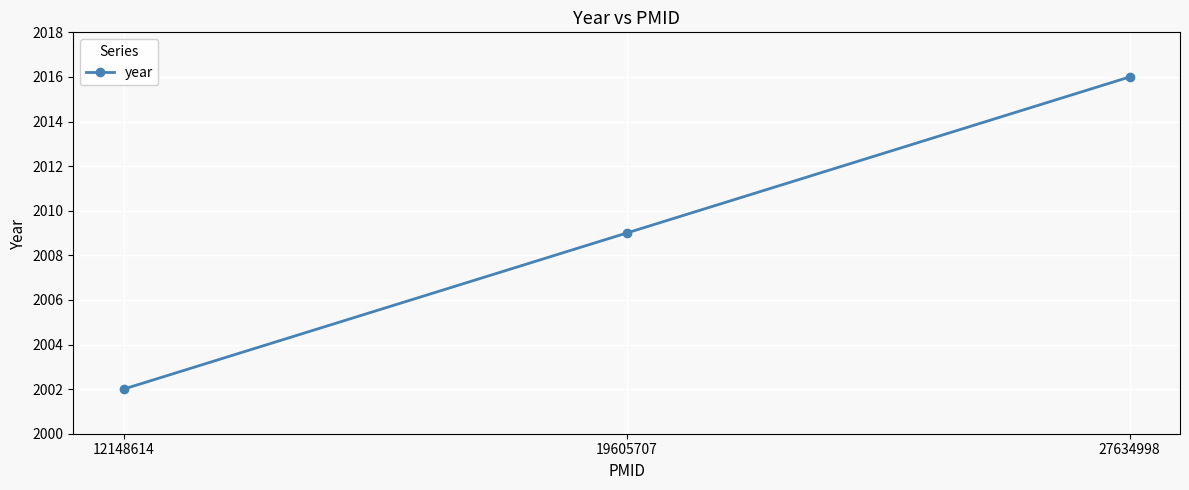

Where is the data nearest to the value 2009?

19605707